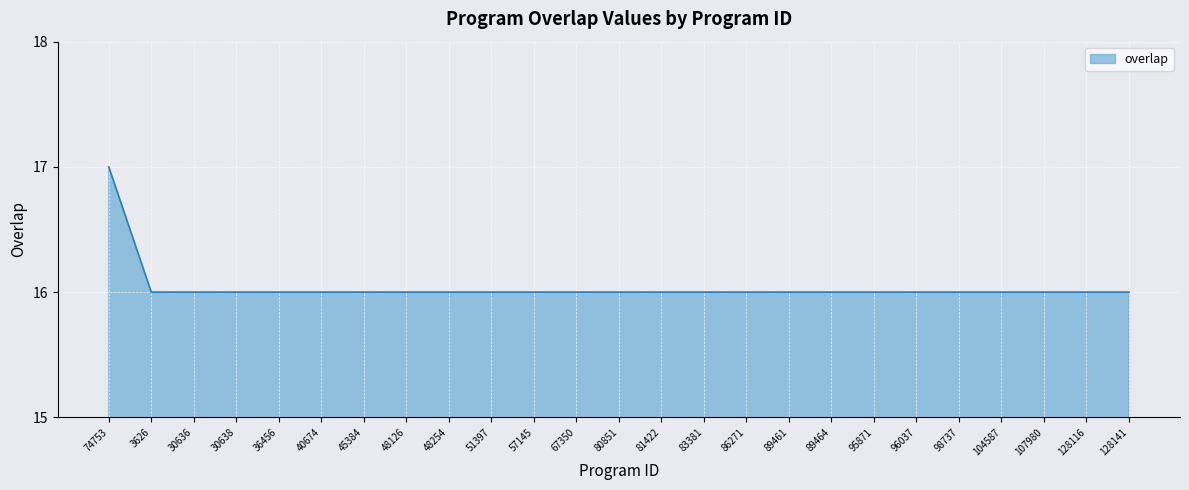

Which category has the highest value across all series?

74753